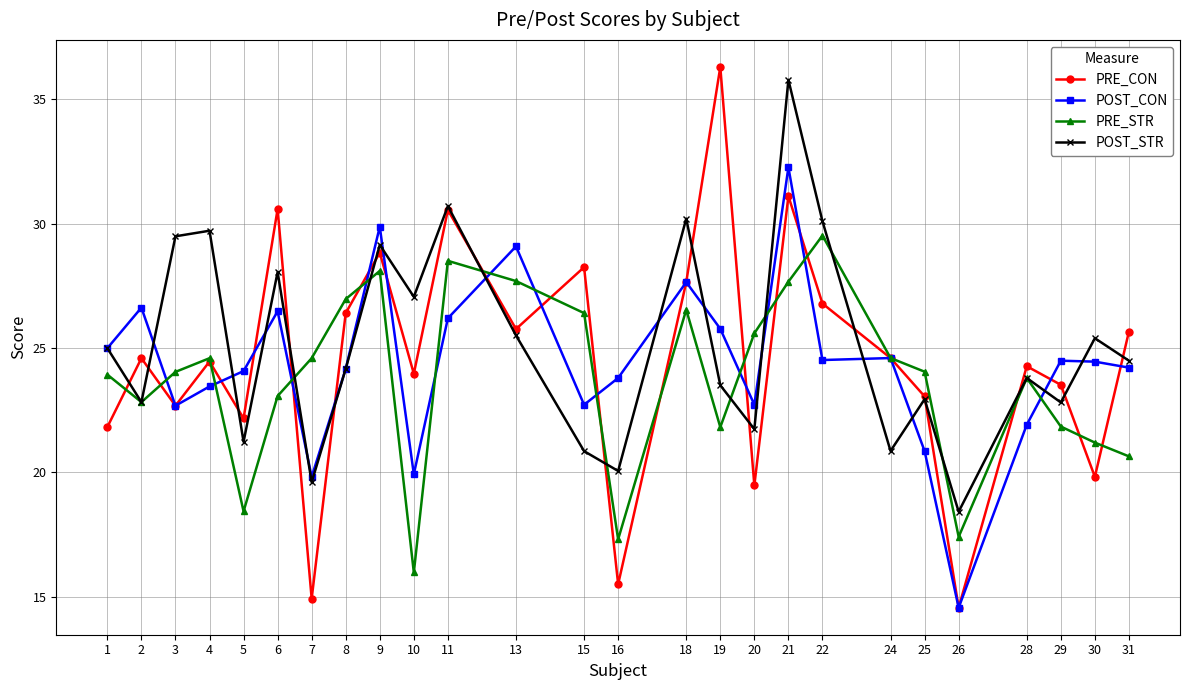

True or false: PRE_STR has a value of 27.2 at 16.

False